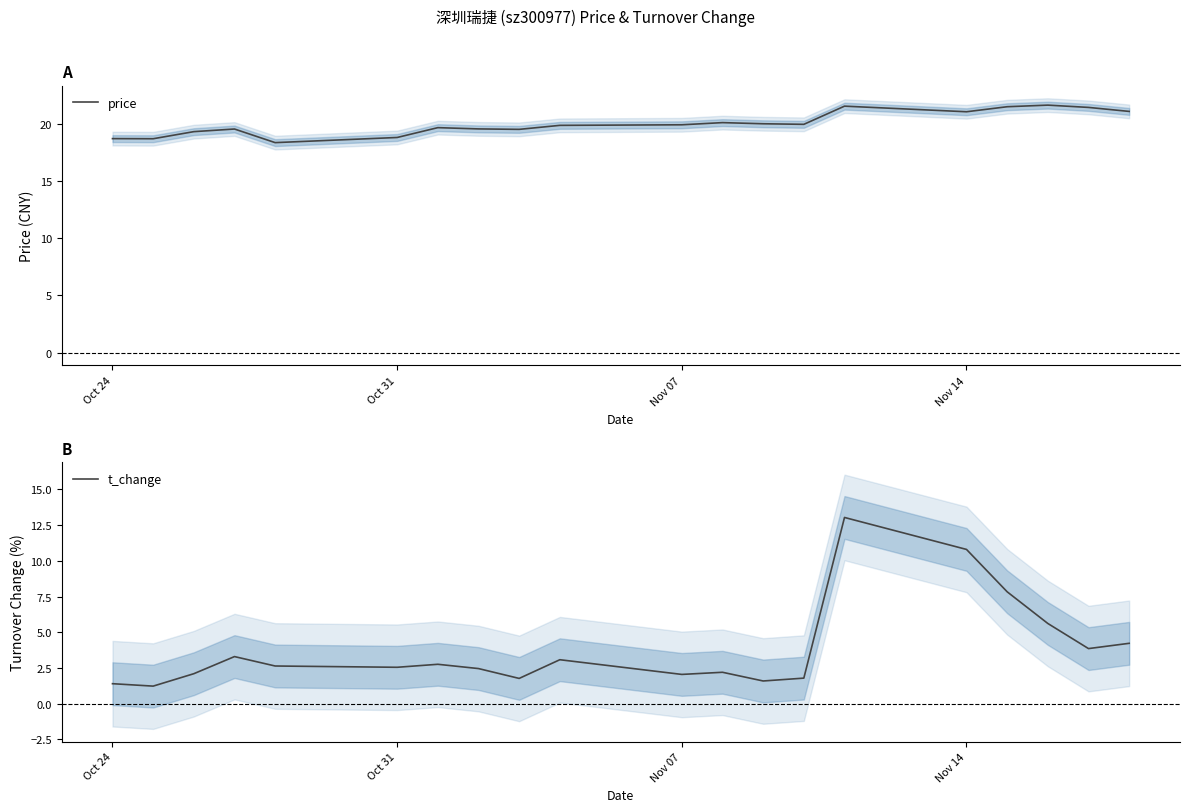

The value of t_change at Oct 31 is 0.8. True or false?

False